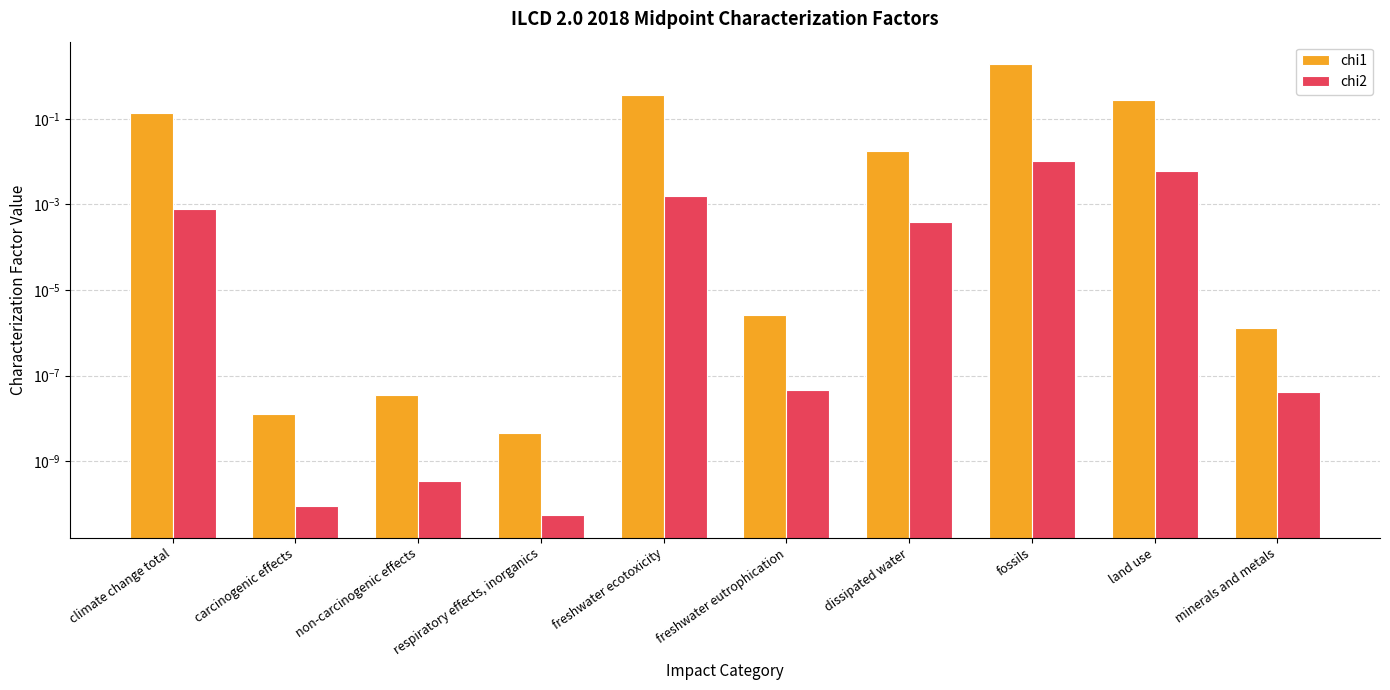

Rank the series by their maximum value, from highest to lowest.

chi1, chi2